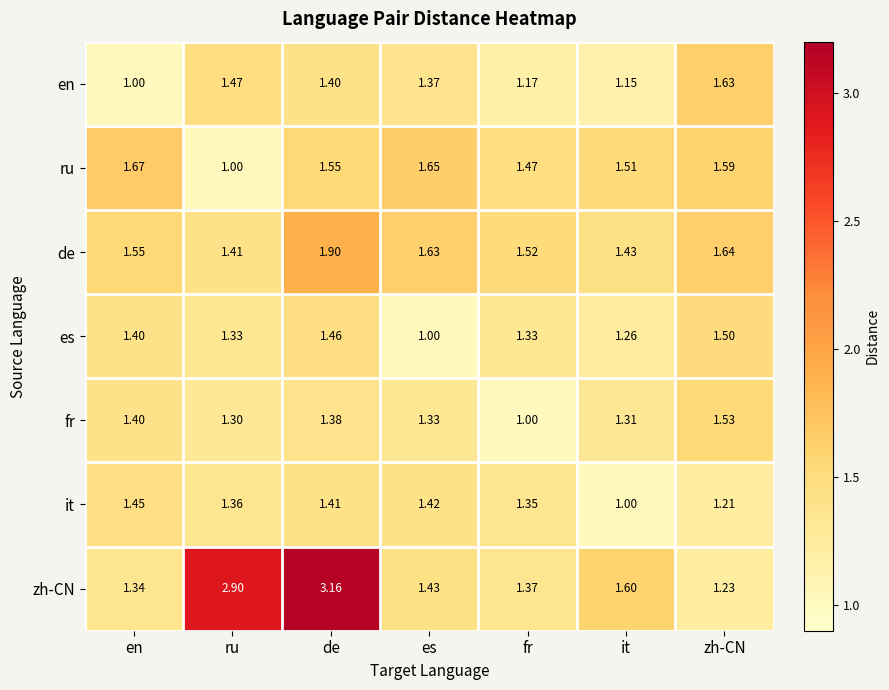

At which label is ru closest to 1?

ru